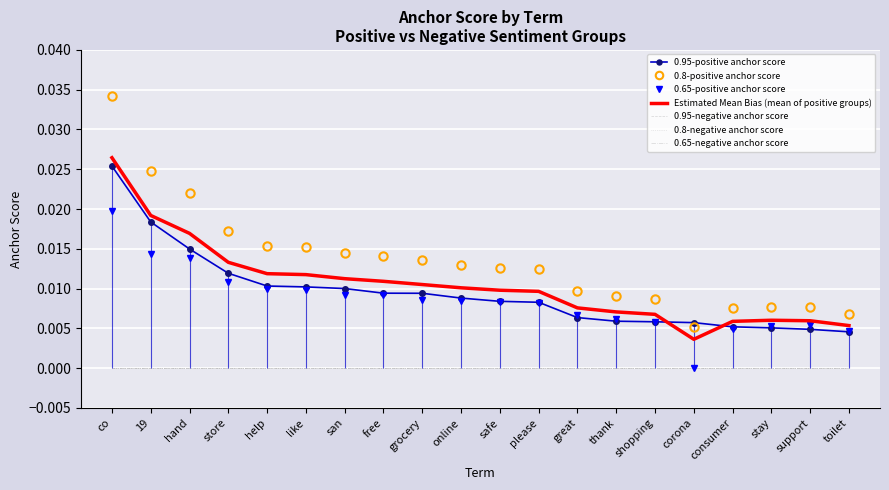

How many lines are shown in the chart?

3